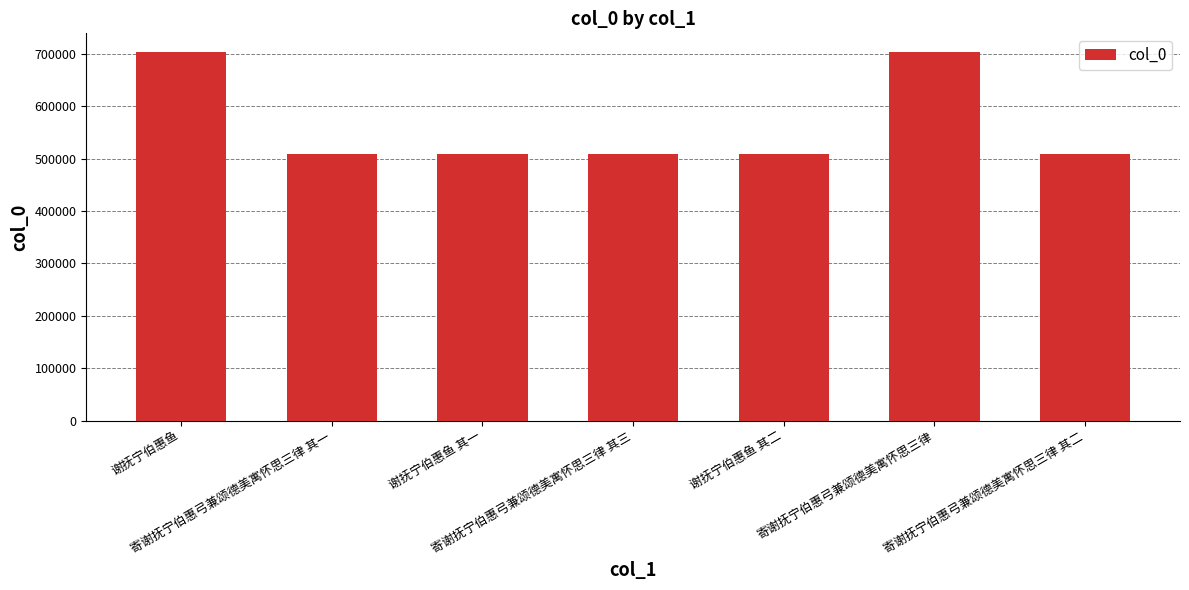

What is the difference between the second highest and second lowest values?

194621